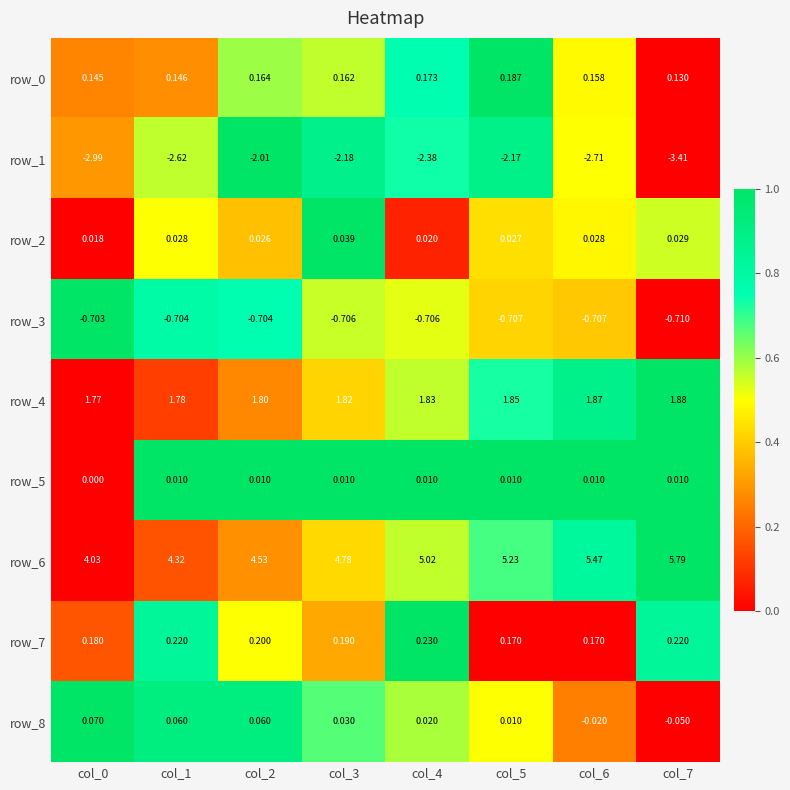

Is the value of row_8 at col_7 greater than the value of row_2 at col_4?

No